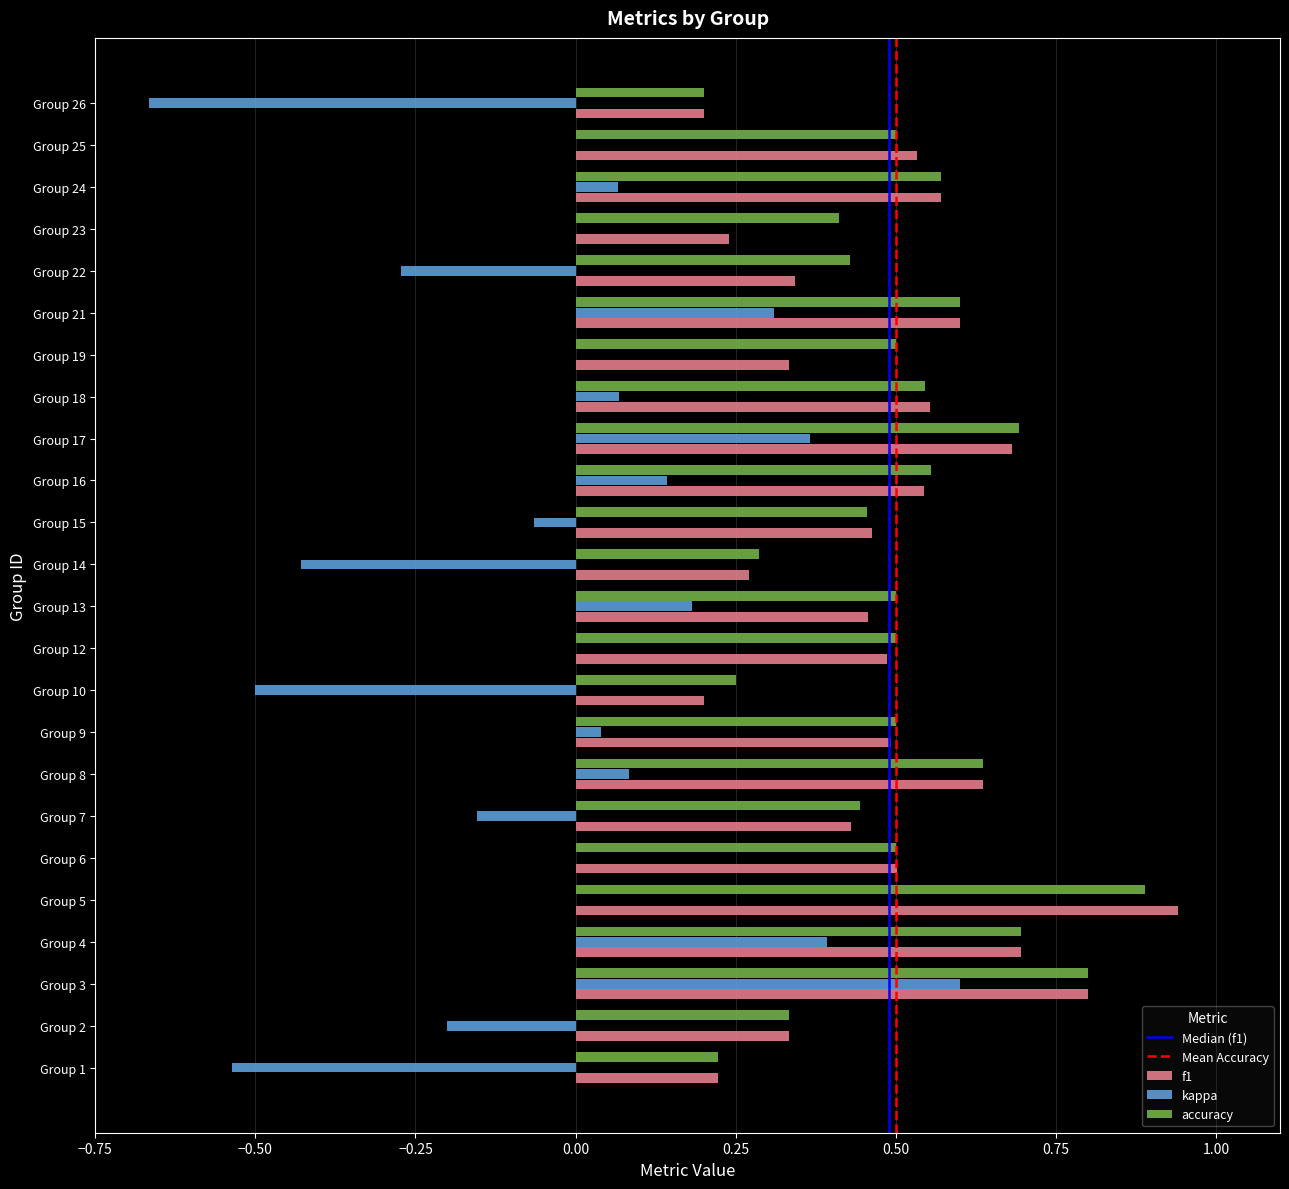

What is the total value across all series at Group 24?

1.2